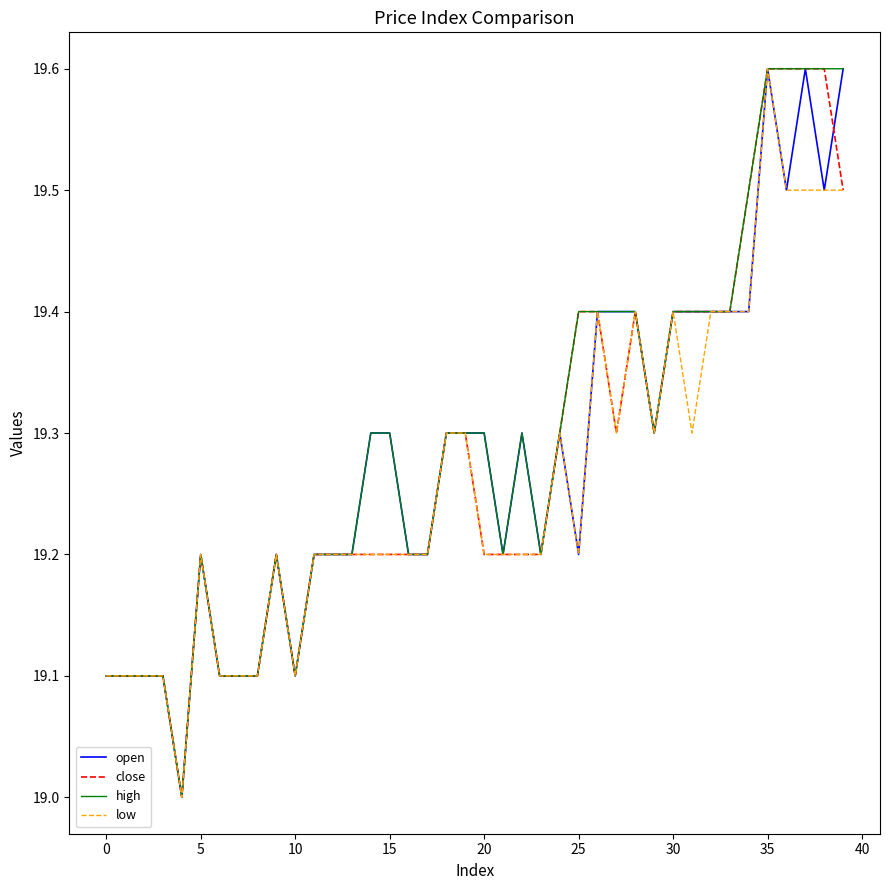

What is the difference between the second highest and second lowest values in the low series?

0.4